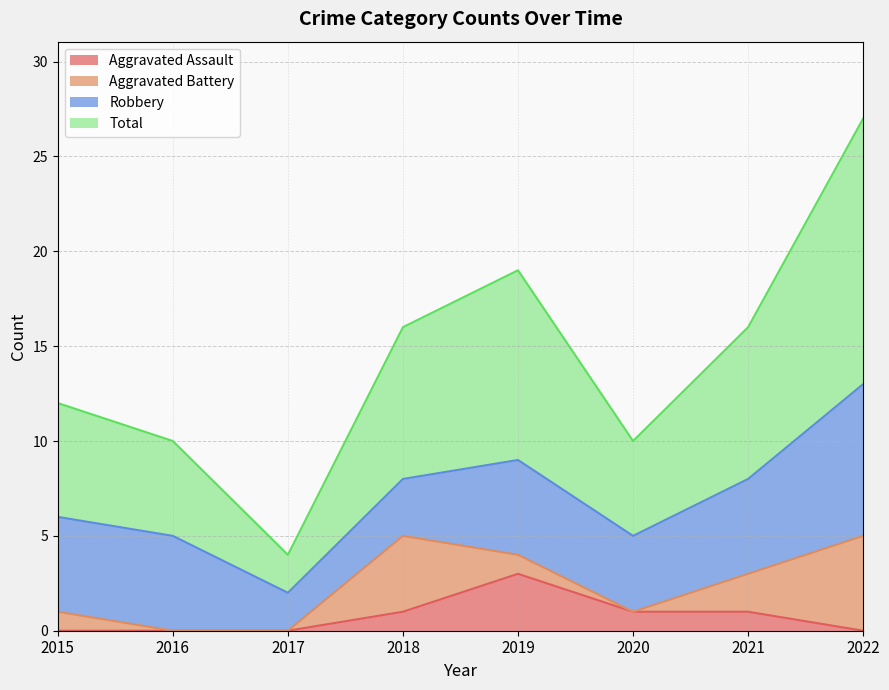

Which category has the highest value across all series?

2022